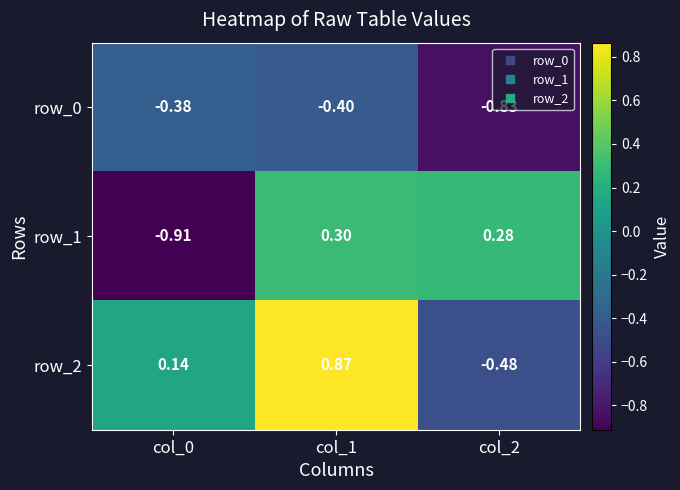

The row_2 series shows 0.1 at col_0. True or false?

True